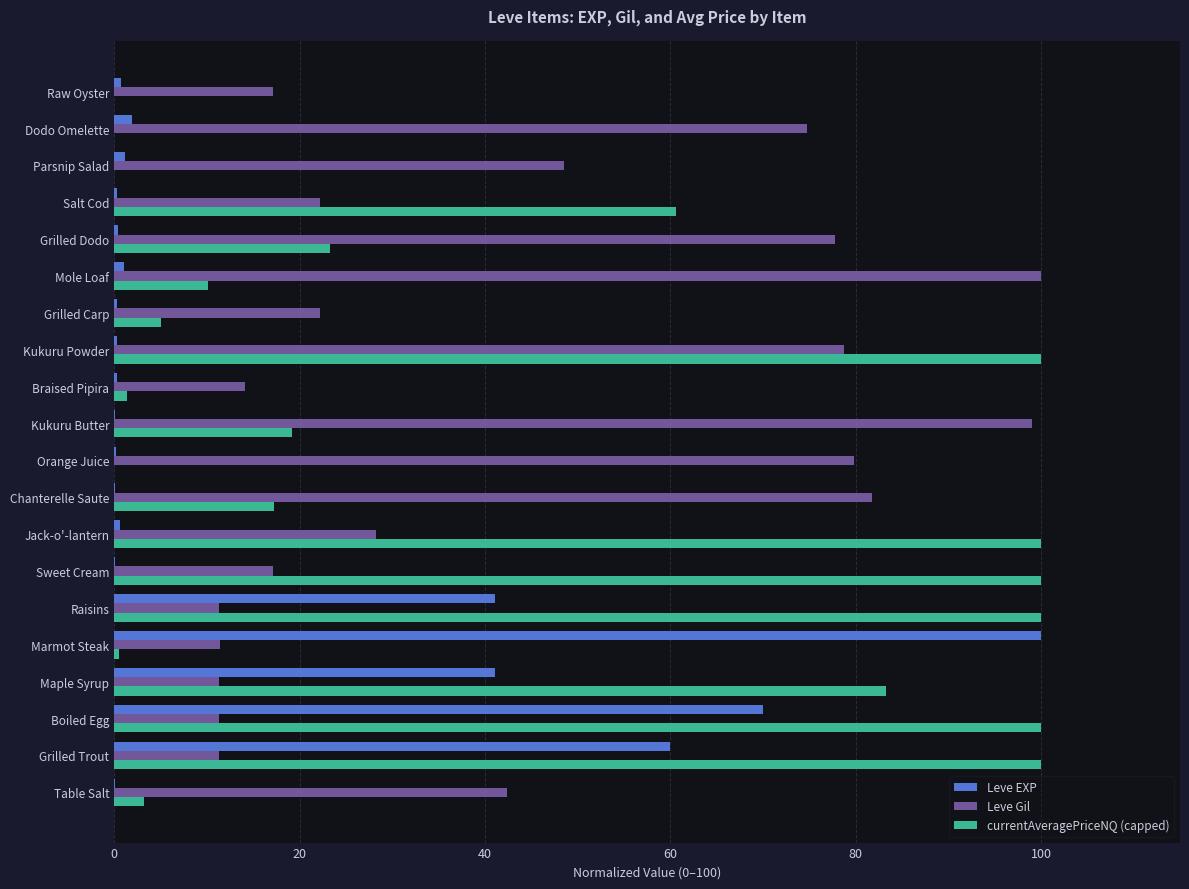

What is the maximum value for Leve Gil?

100.0